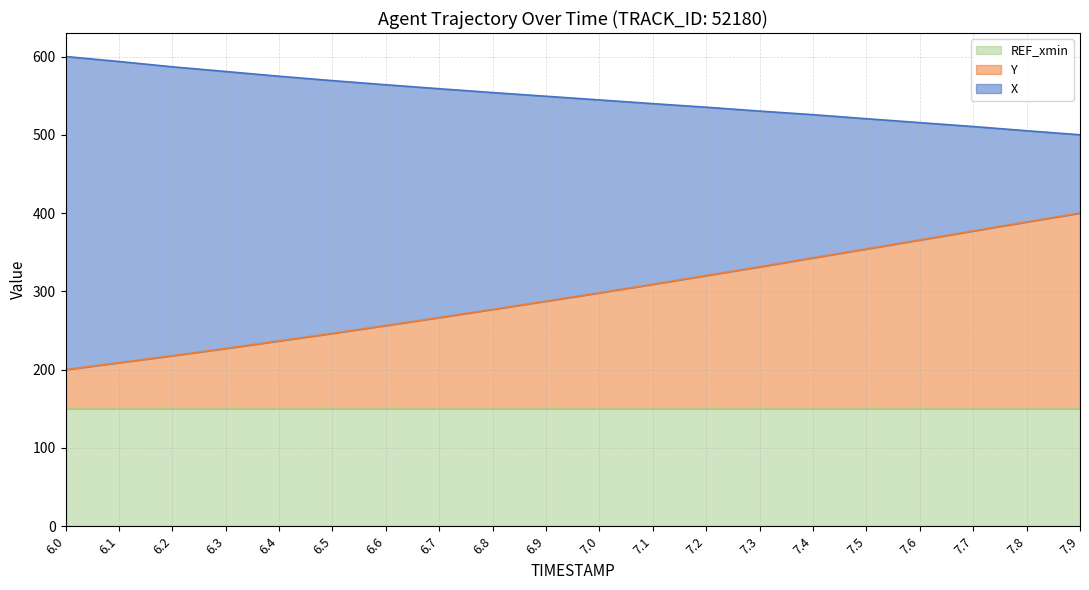

What is the total value across all series at 7.8?

505.2